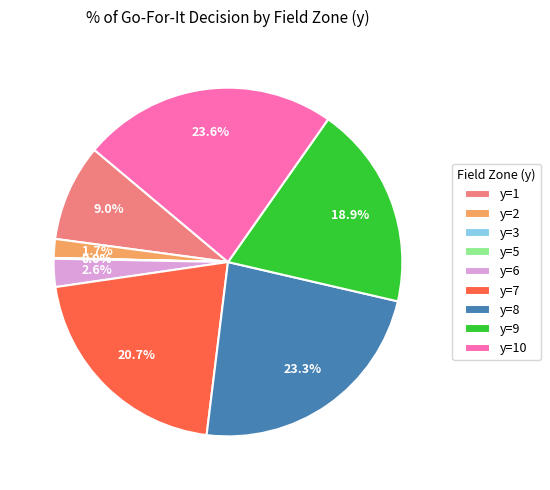

Between y=7 and y=10, which is larger?

y=10